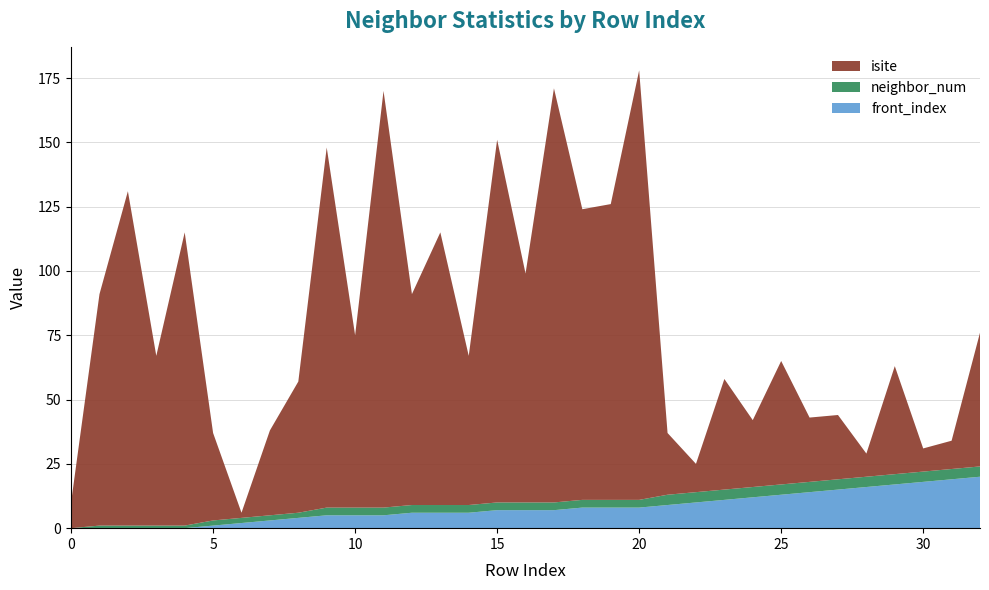

Reading left to right, list all the values displayed in this chart.

isite: 10	90	130	66	114	34	2	33	51	140	67	162	82	106	58	141	89	161	113	115	167	24	11	43	26	48	25	25	9	42	9	11	52
neighbor_num: 0	1	1	1	1	2	2	2	2	3	3	3	3	3	3	3	3	3	3	3	3	4	4	4	4	4	4	4	4	4	4	4	4
front_index: 0	0	0	0	0	1	2	3	4	5	5	5	6	6	6	7	7	7	8	8	8	9	10	11	12	13	14	15	16	17	18	19	20